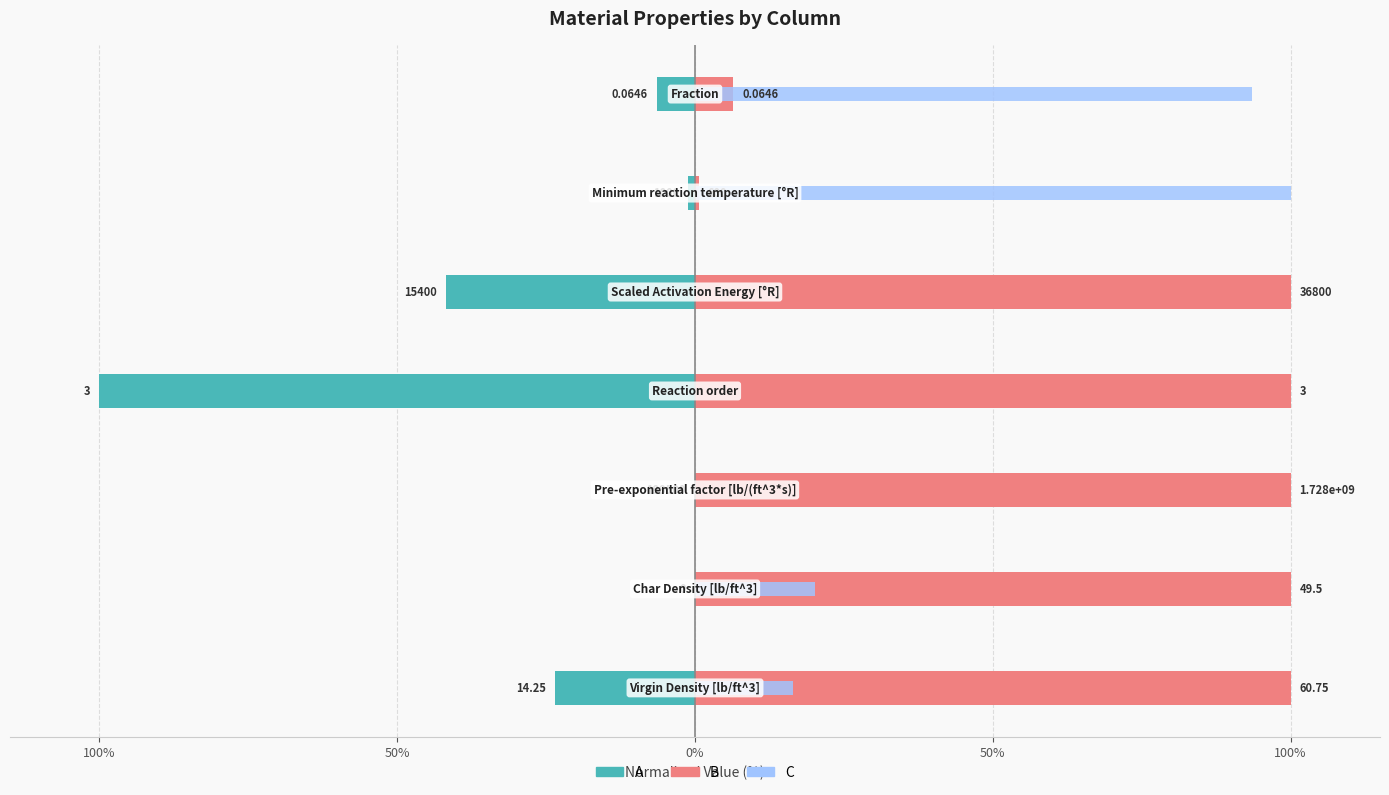

True or false: B has a value of 100.0 at 100%.

True